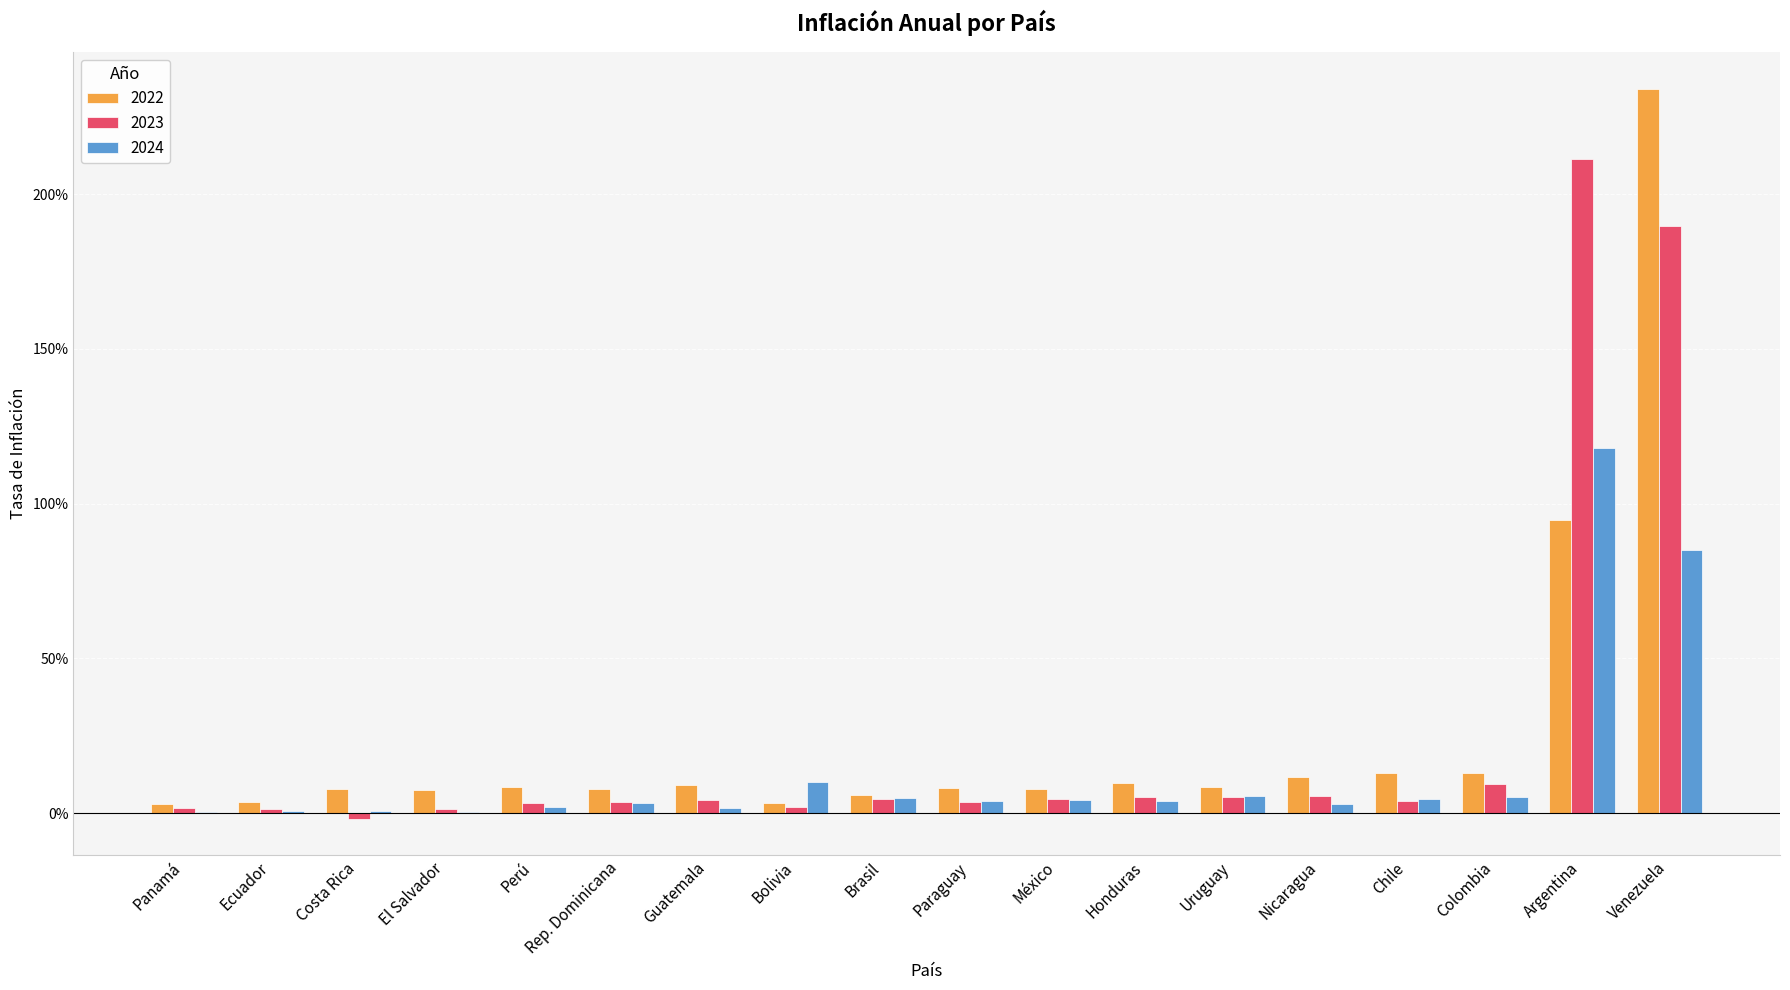

What is the spread (max minus min) of values at Chile?

0.1